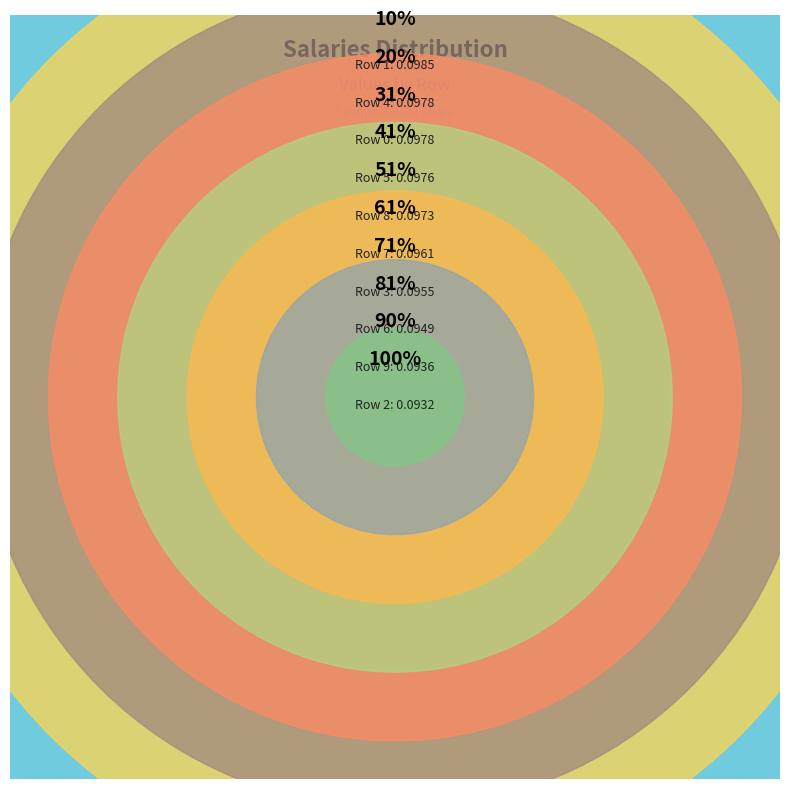

Which slice is the smallest?

2